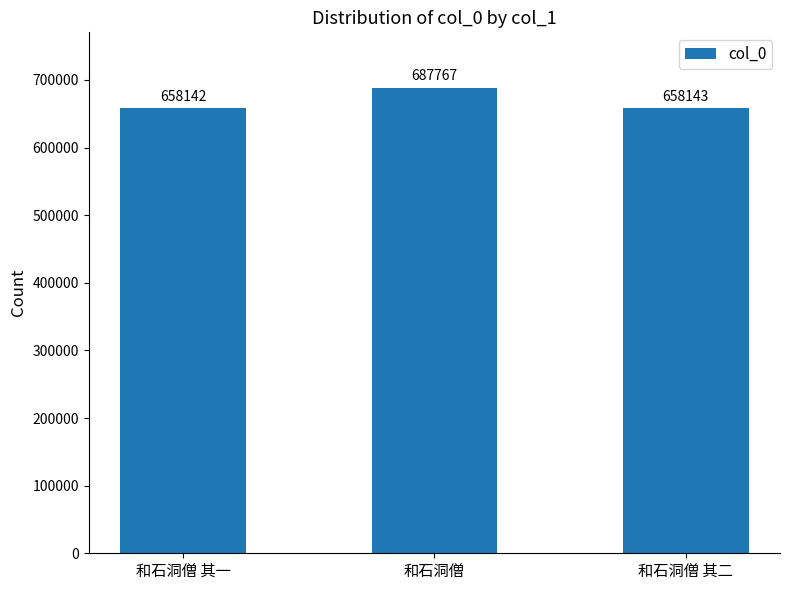

At which category does the chart reach its peak across all series?

和石洞僧